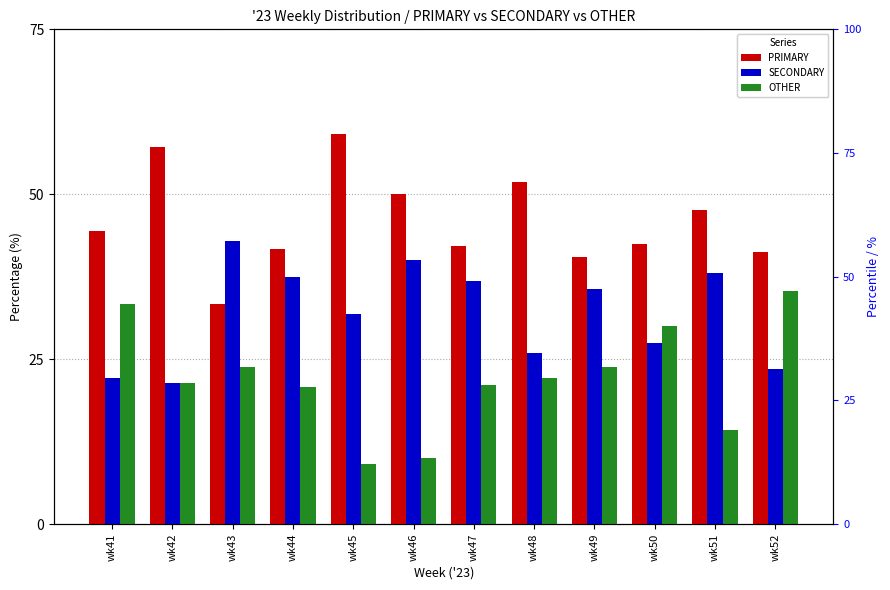

Which series has the widest spread of Y values?

OTHER